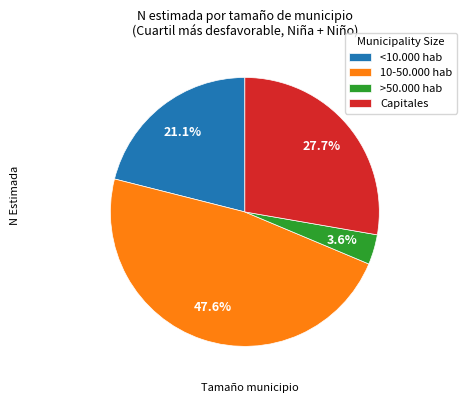

What percentage is the 10-50.000 hab slice, to the nearest percent?

48%